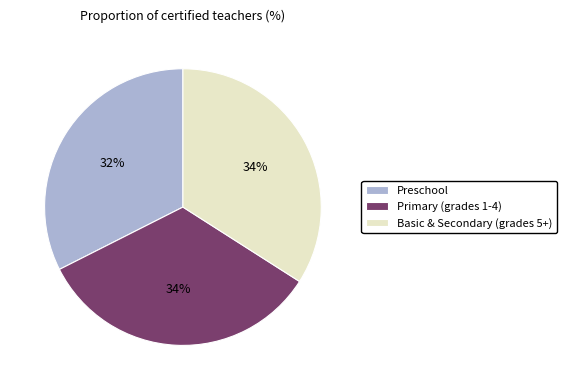

To the nearest percent, what is the difference between the largest and smallest slice percentages?

2%